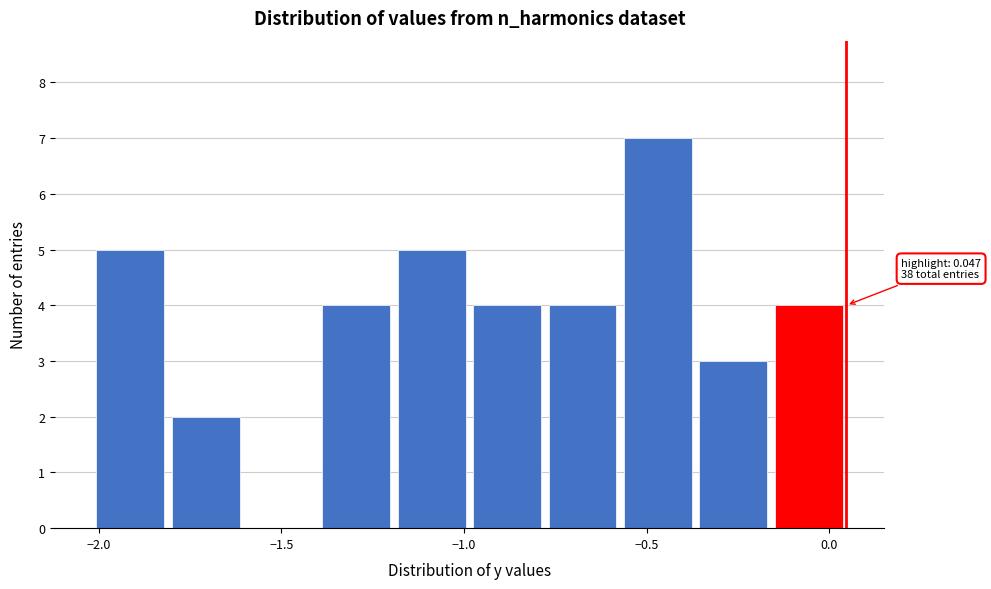

Which range on the x-axis has the tallest bar?

-0.55 to -0.35